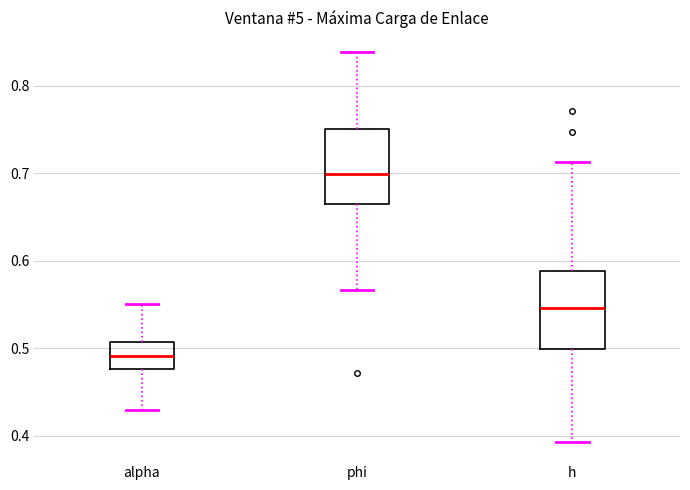

Reading left to right, read every box against the y-axis: the position of its median line, the range the box covers, and the ends of its whiskers. The values are not printed on the chart, so give them approximately, as read against the axis.

alpha: median 0.49, box 0.48 to 0.51, whiskers 0.43 to 0.55
phi: median 0.70, box 0.66 to 0.75, whiskers 0.57 to 0.84
h: median 0.55, box 0.50 to 0.59, whiskers 0.39 to 0.71